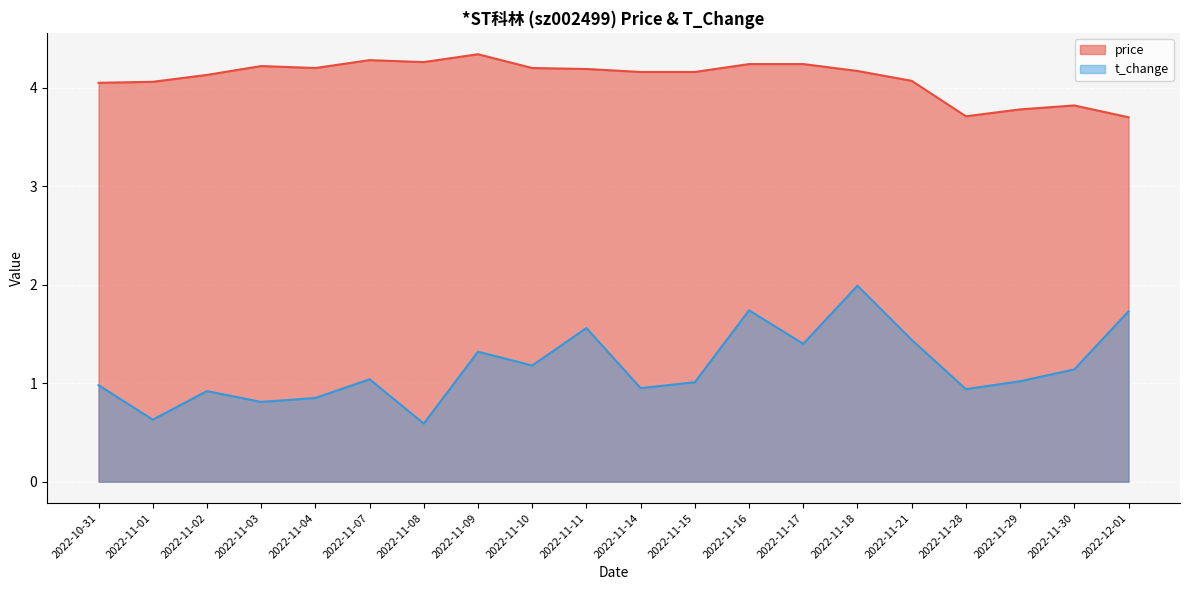

What is the greatest value displayed?

4.3